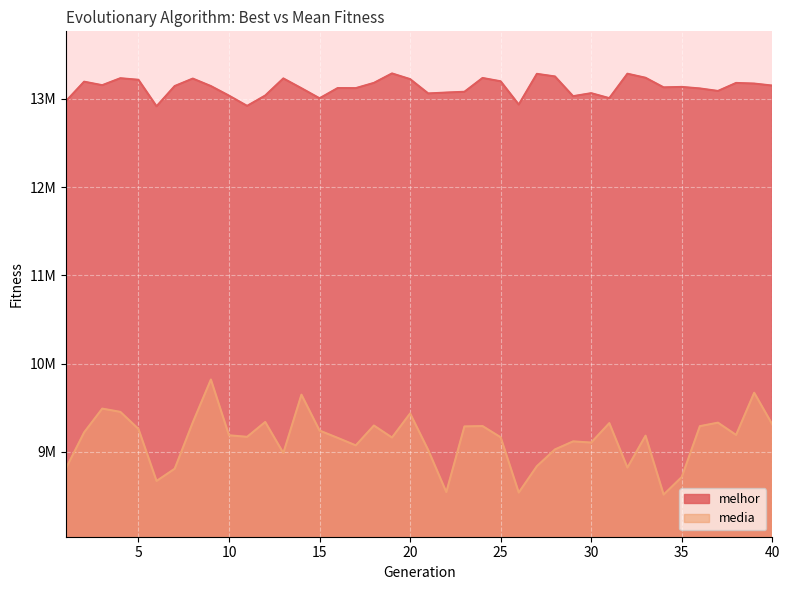

At which label is melhor closest to 13101488?

37